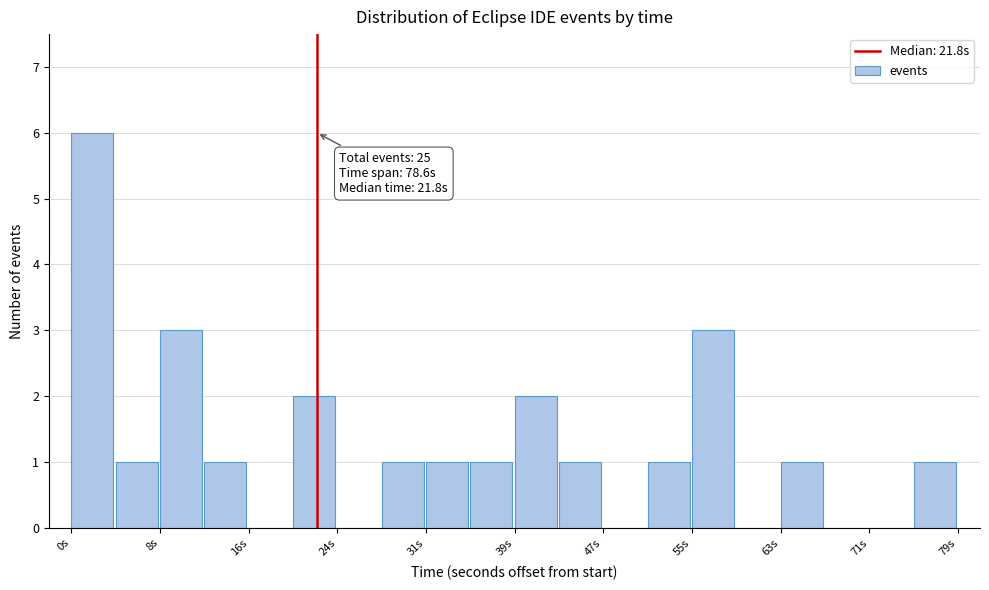

Read against the x-axis, roughly where is the centre of the tallest bar?

2